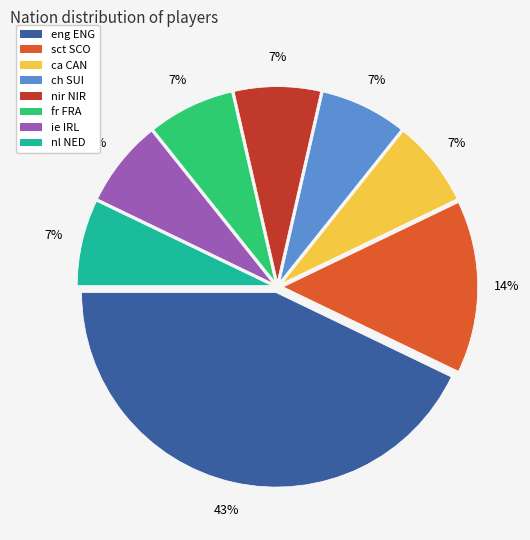

Which category has the biggest portion of the pie?

eng ENG